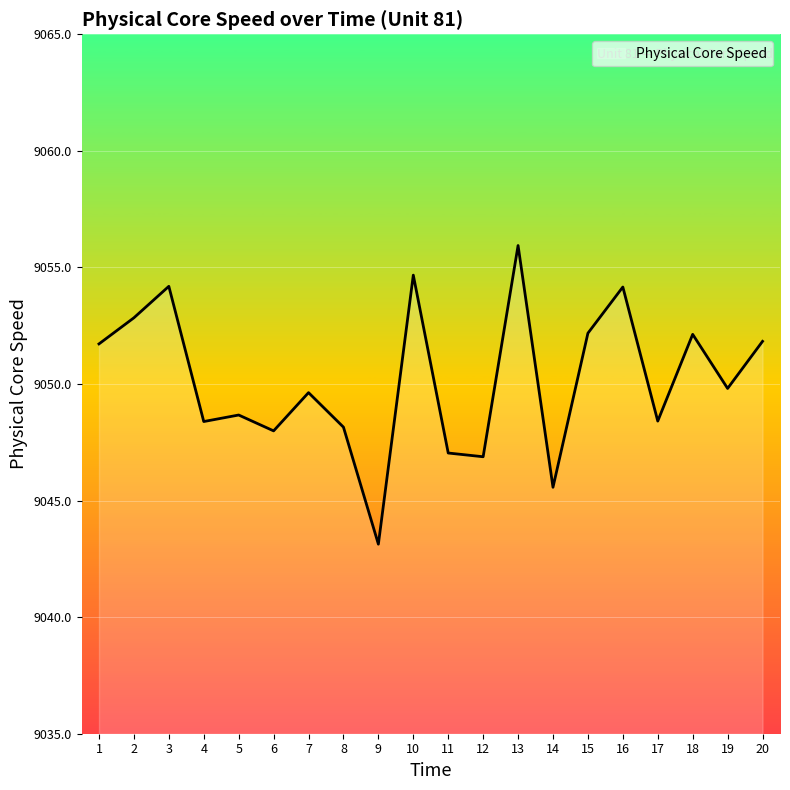

True or false: the data has more than 1 interior local peaks.

True